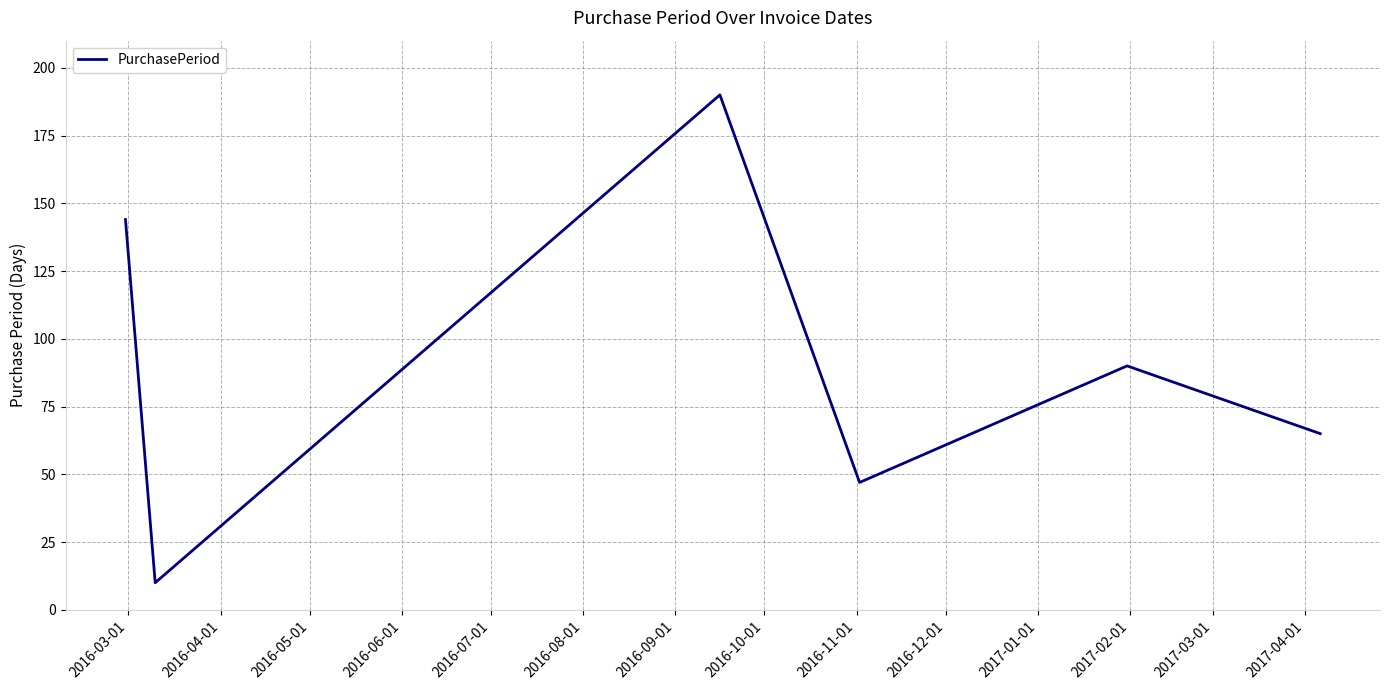

Count the values in the range 47 to 144.

4